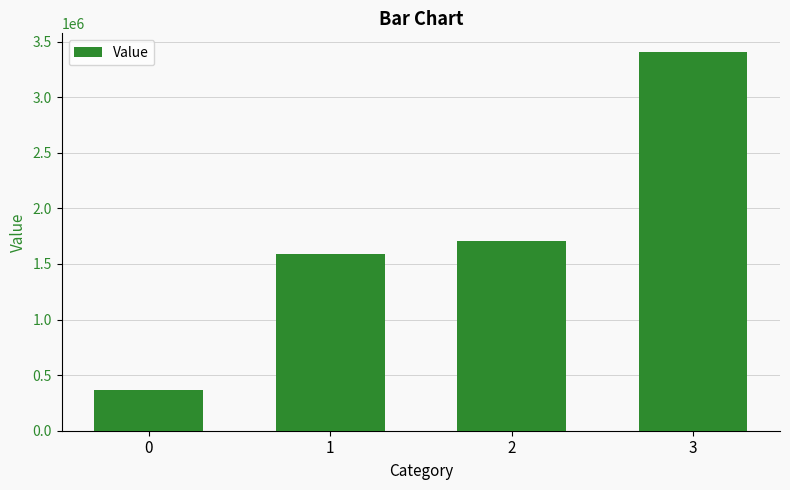

Reading left to right, extract all data points from this chart.

0=367500	1=1589000	2=1702500	3=3405000